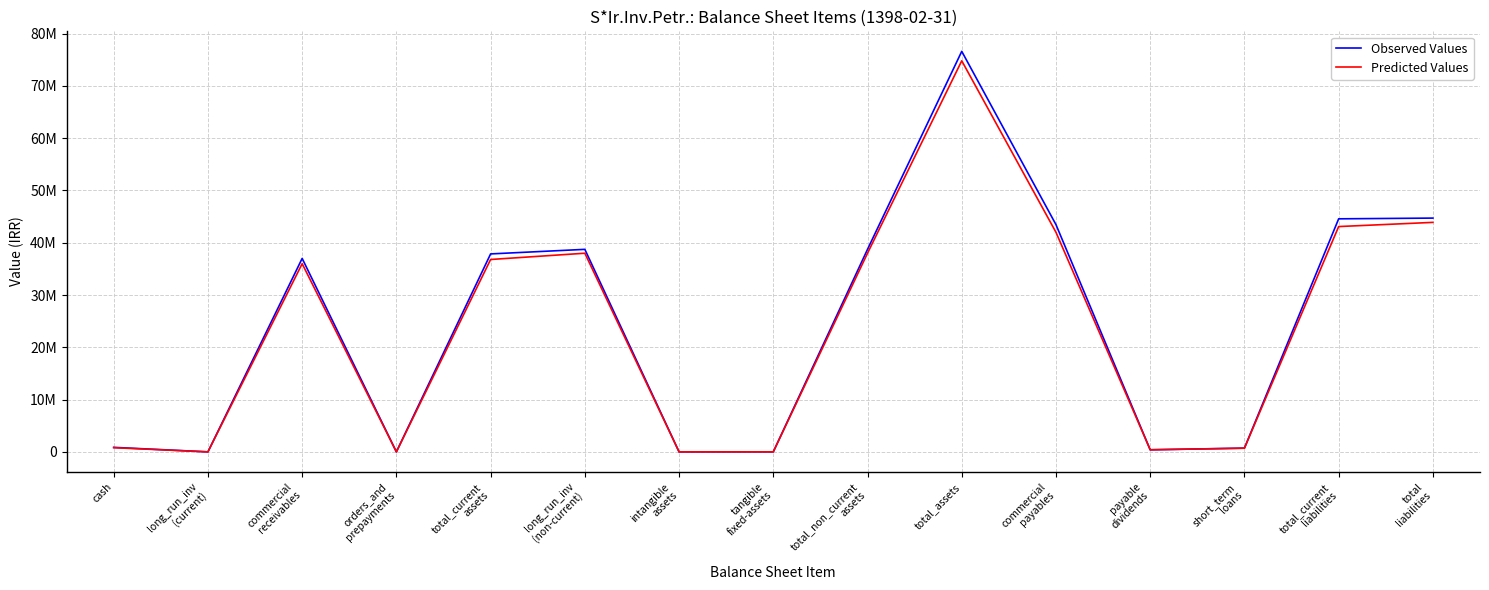

What are all the series names shown in the legend?

Observed Values, Predicted Values